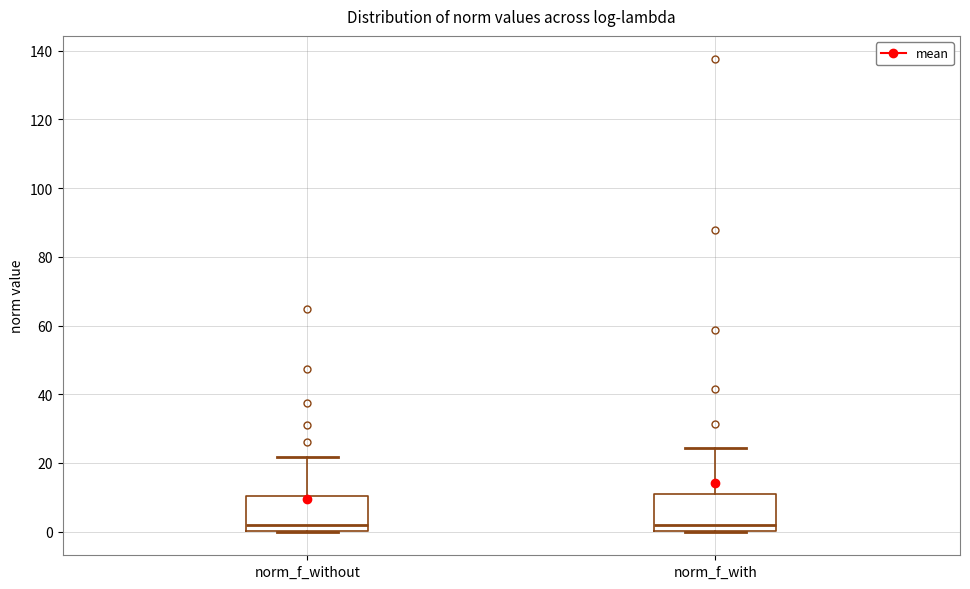

Where is the lower edge of the box for norm_f_with on the y-axis? The values are not printed on the chart, so give them approximately, as read against the axis.

0